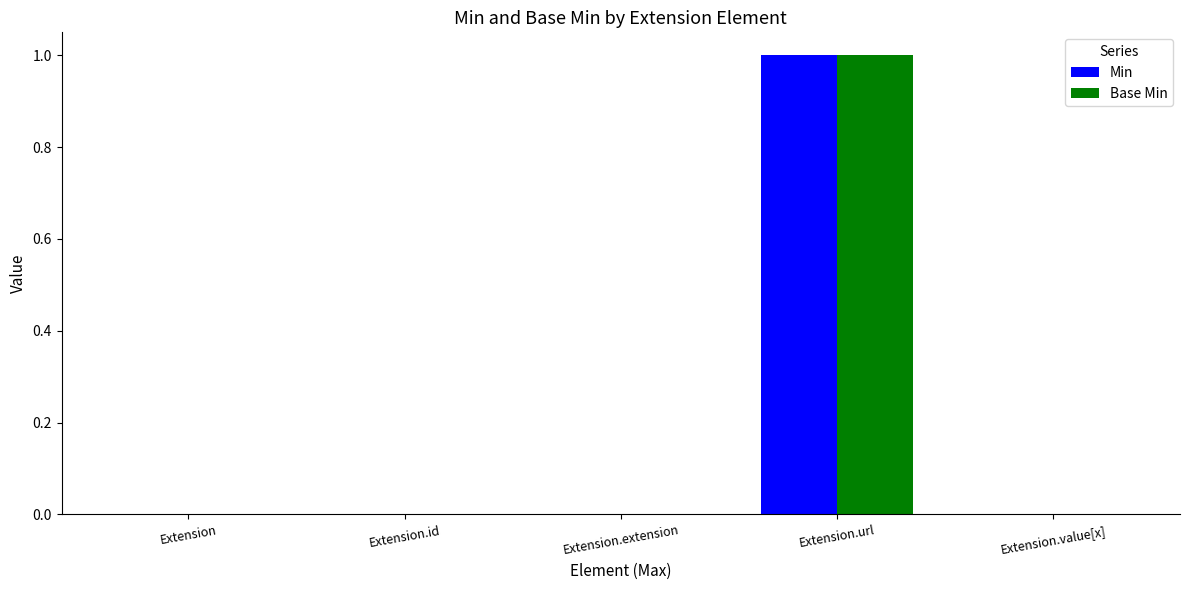

Which category has the highest value across all series?

Extension.url